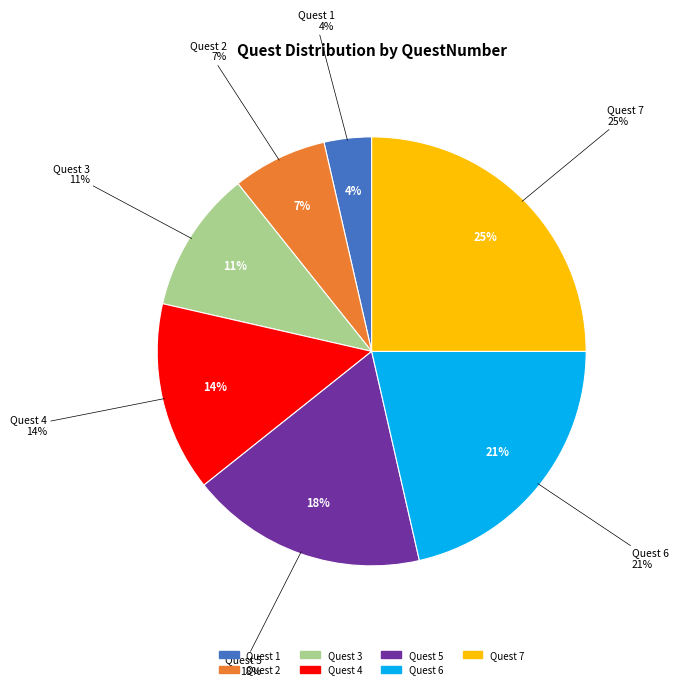

What is the total percentage of Quest 2 and Quest 7?

32.1%